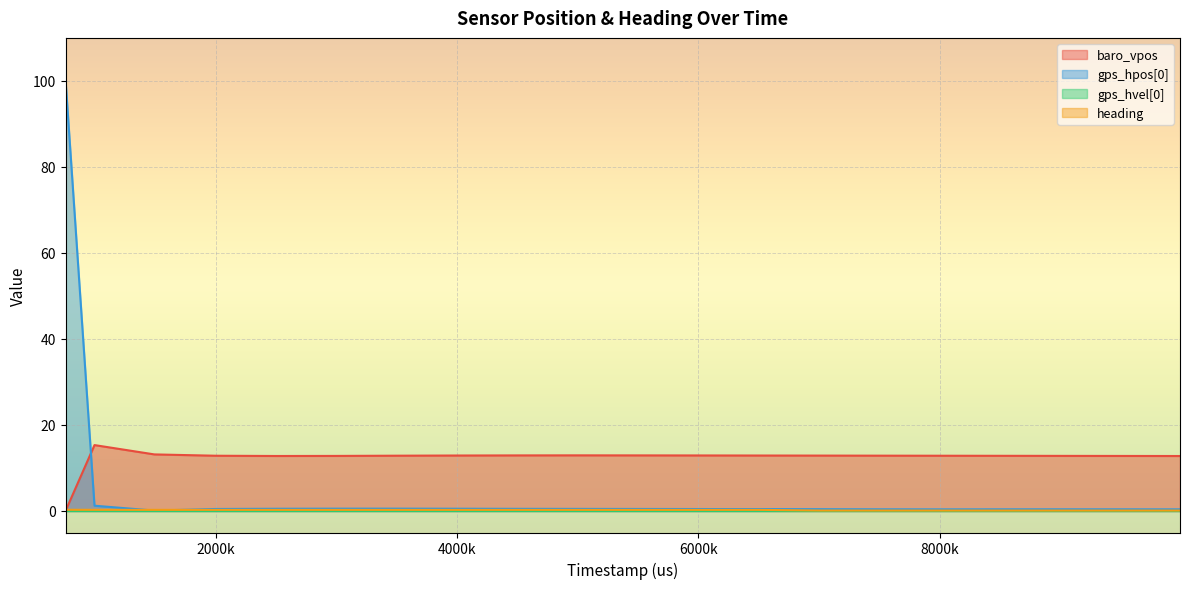

How many lines are shown in the chart?

4